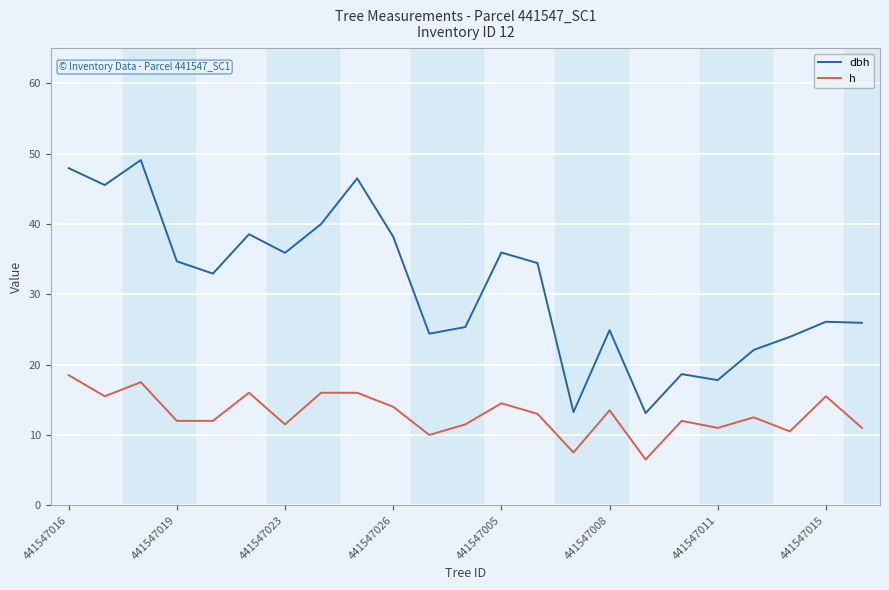

List the series in order of their peak value, highest first.

dbh, h